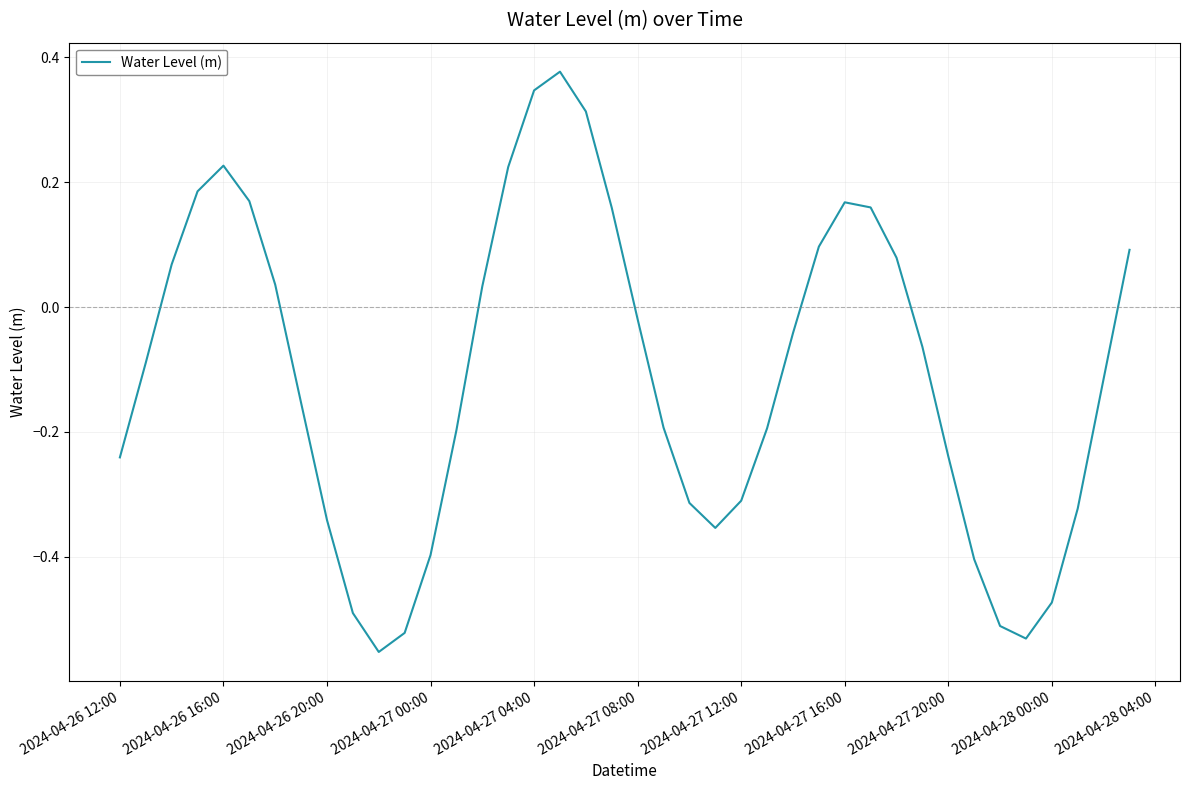

What is the difference between the maximum and minimum values?

0.9